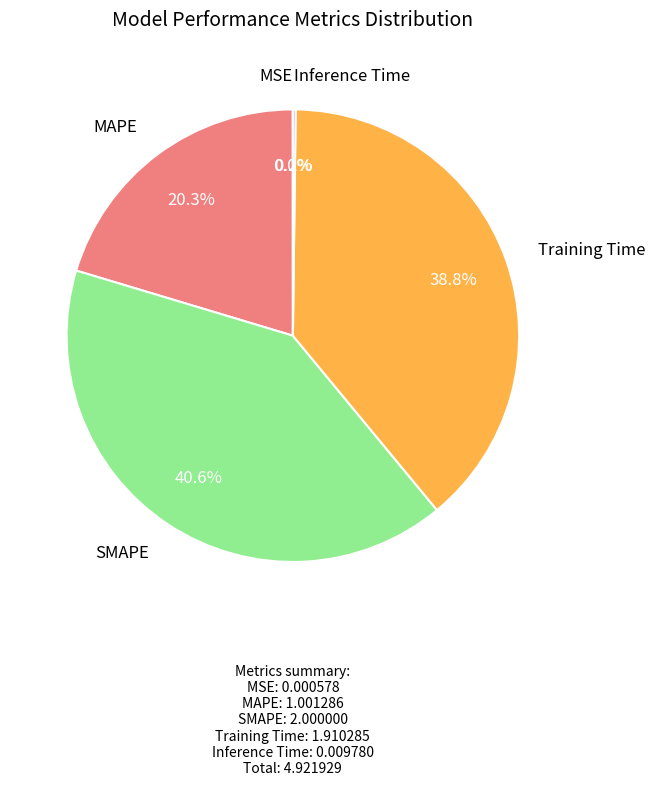

Is there a majority slice in this chart?

No